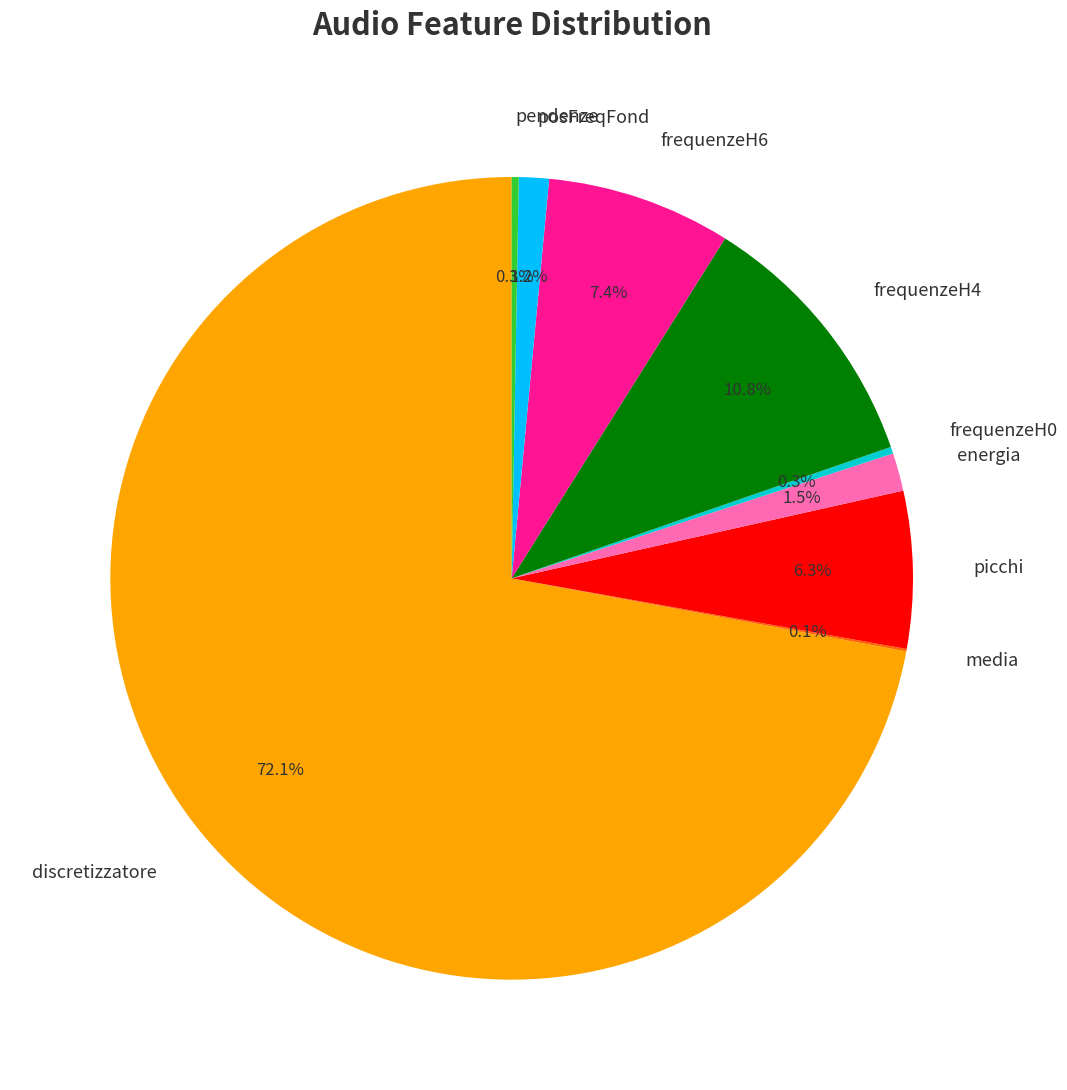

What is the largest slice in the pie chart?

discretizzatore